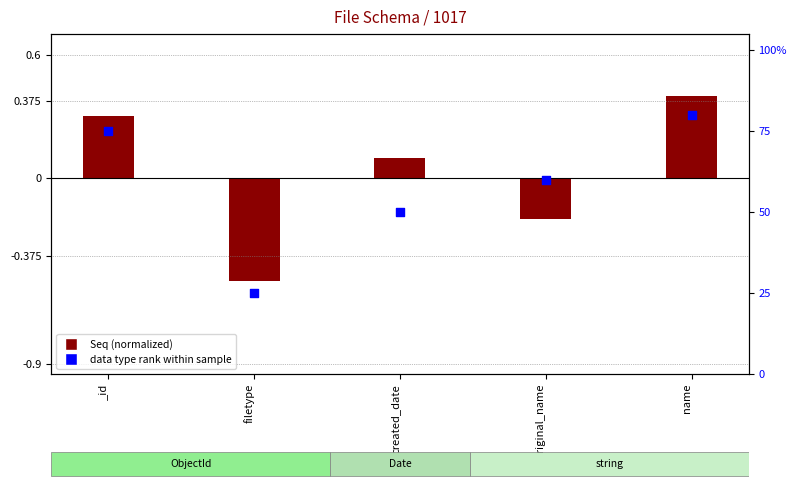

Which series reaches the minimum Y coordinate?

Seq (normalized)